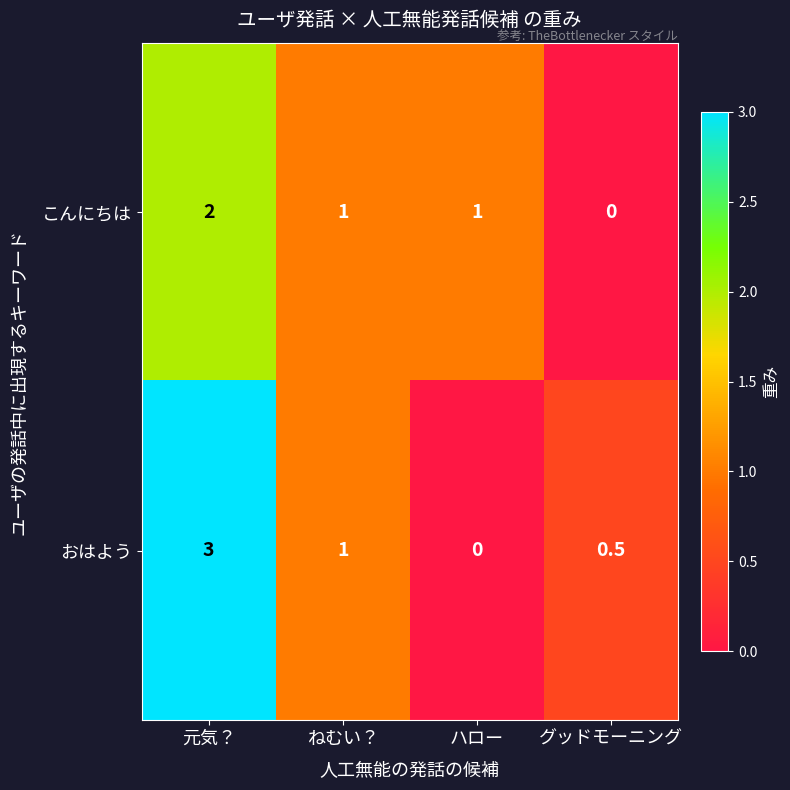

Rank the series by their average value, from lowest to highest.

こんにちは, おはよう